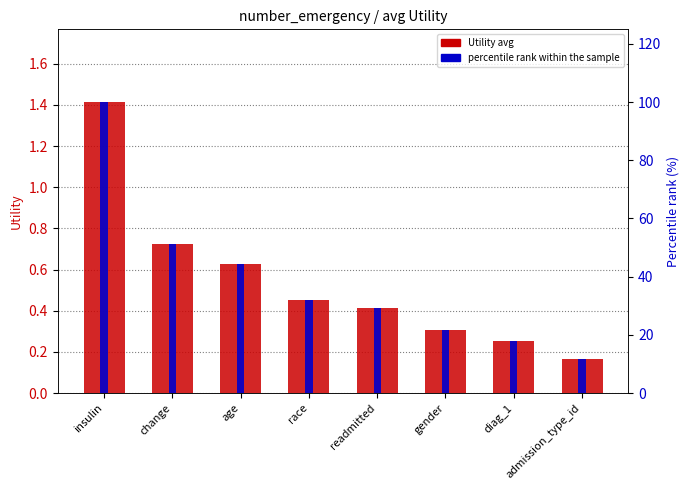

Is the value of Utility (avg) at change greater than the value of percentile rank within the sample at gender?

No